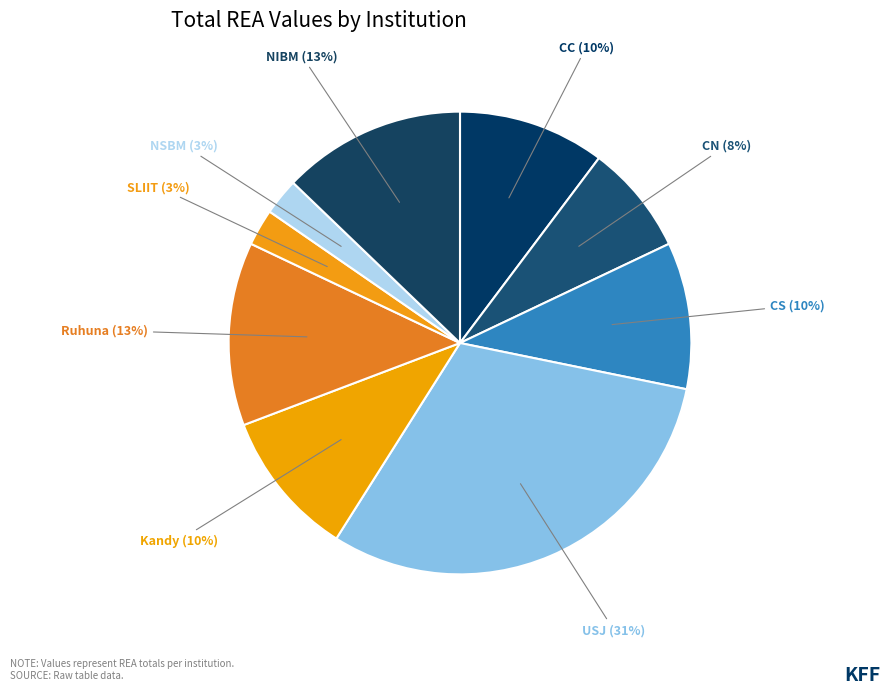

How many segments does this pie chart have?

9